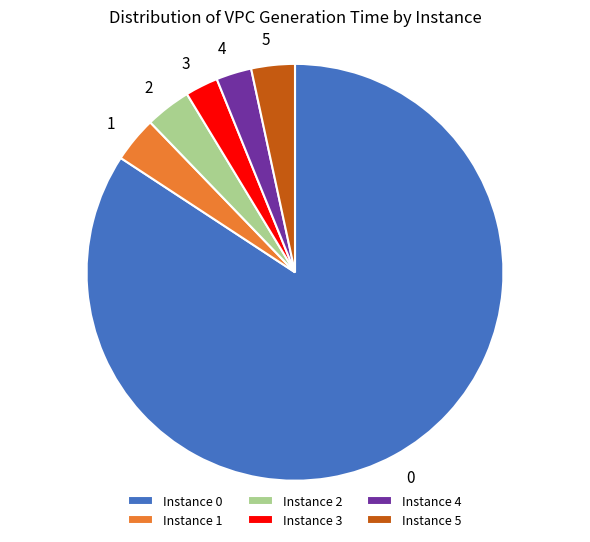

What is the largest slice in the pie chart?

Instance 0